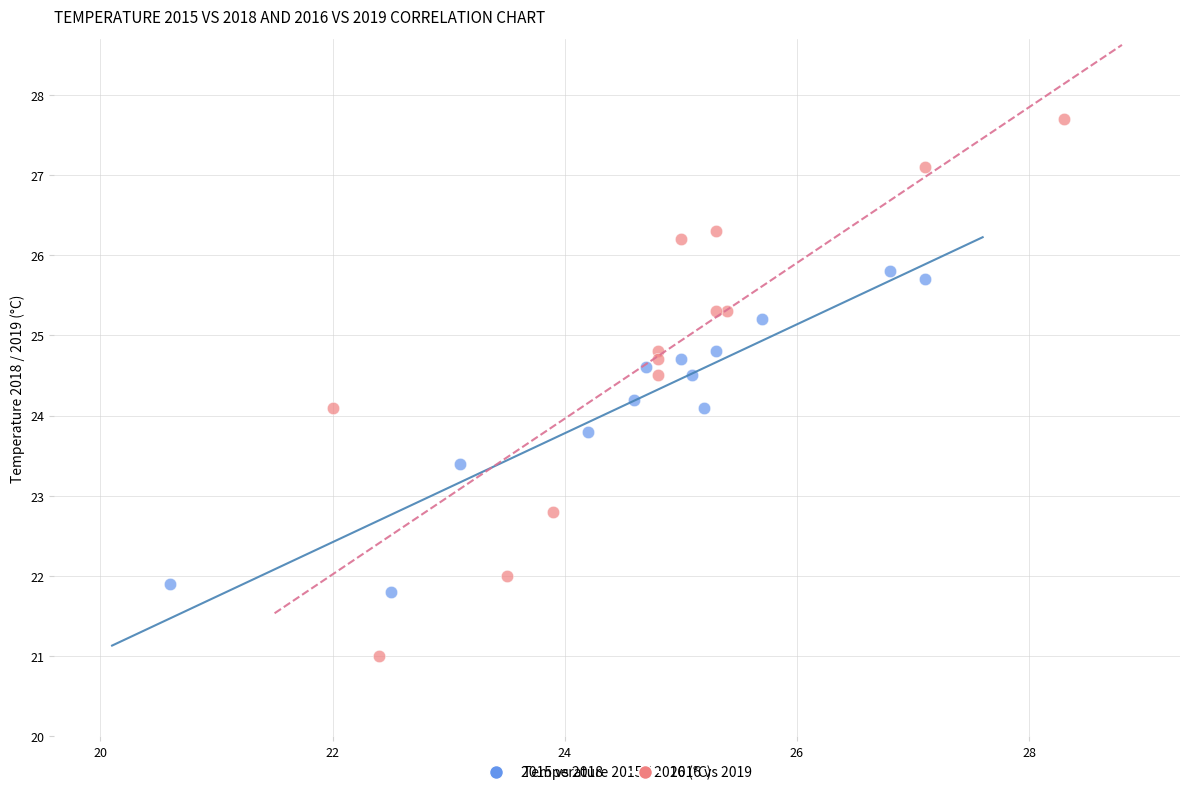

Which series has the largest Y range (max minus min)?

2016 vs 2019